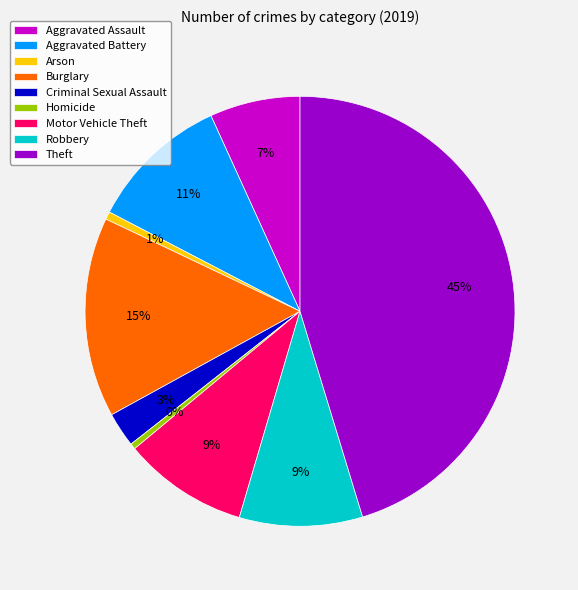

Which category has the biggest portion of the pie?

Theft